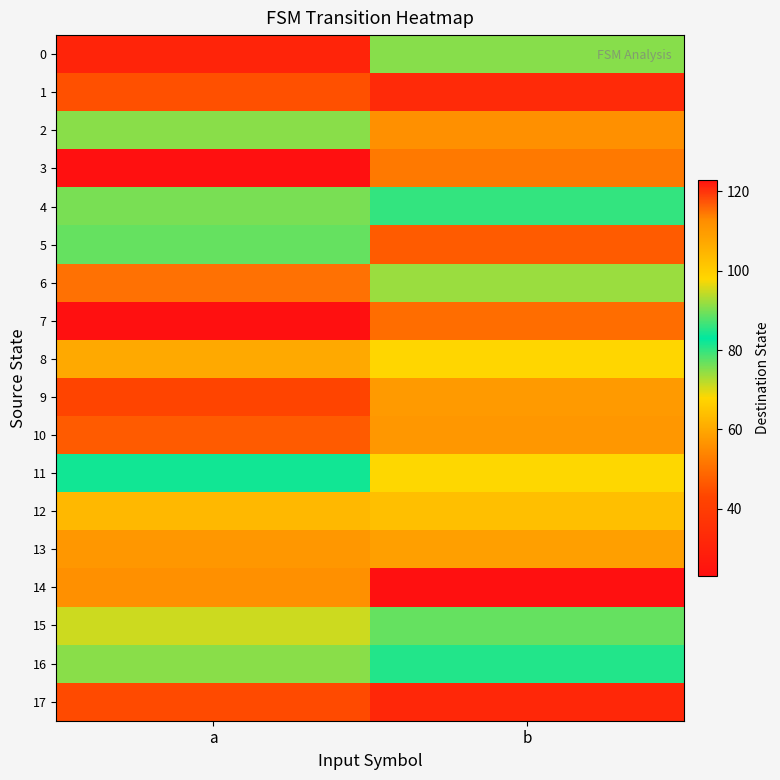

Reading left to right, extract all data points from this chart.

0: a=31	b=75
1: a=45	b=33
2: a=91	b=112
3: a=123	b=52
4: a=90	b=80
5: a=89	b=47
6: a=115	b=92
7: a=23	b=50
8: a=107	b=98
9: a=43	b=110
10: a=47	b=57
11: a=84	b=68
12: a=104	b=64
13: a=57	b=109
14: a=112	b=23
15: a=71	b=77
16: a=91	b=85
17: a=44	b=32